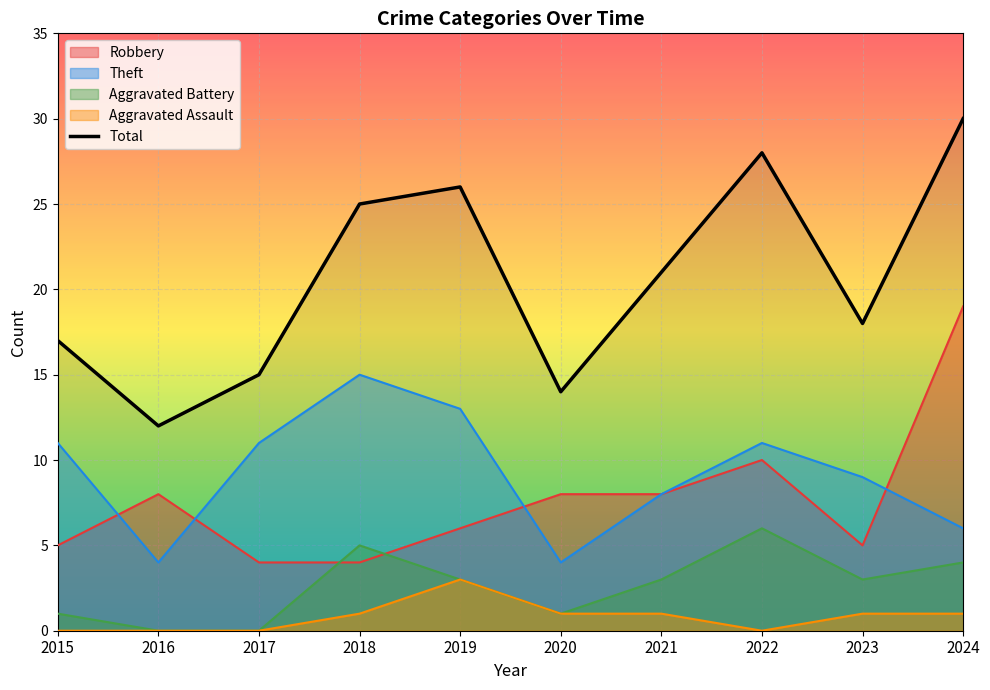

What is the difference between the maximum and minimum values?

18